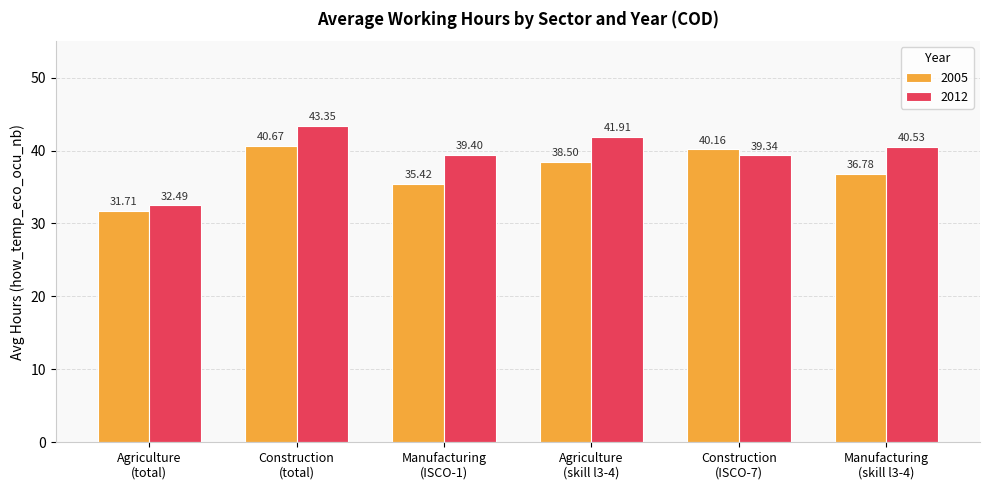

Rank the series by their average value, from highest to lowest.

2012, 2005